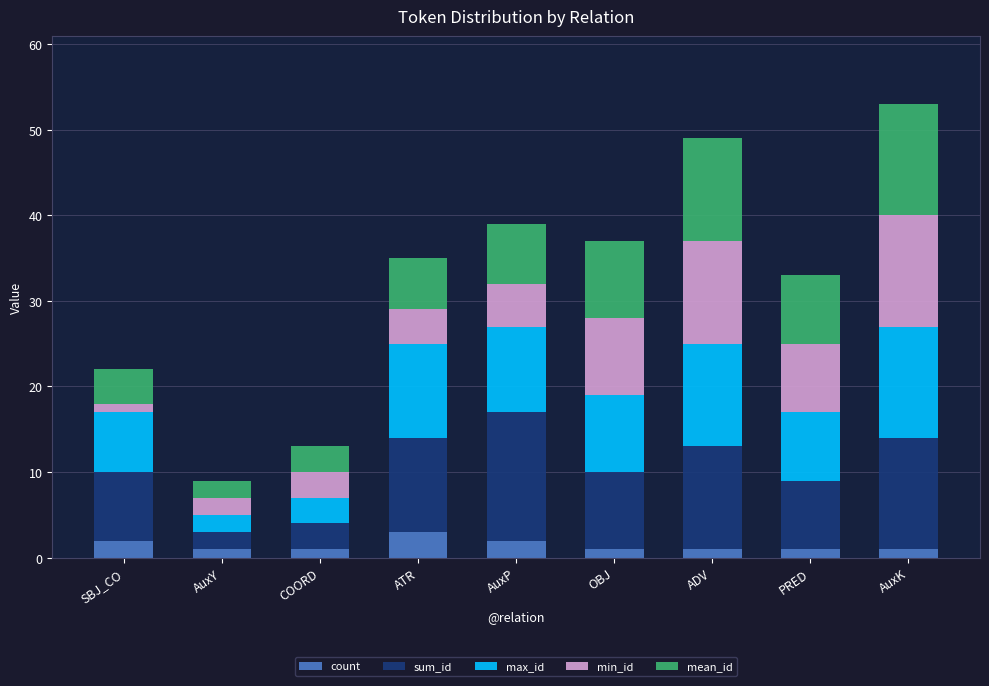

Which series has the largest range (max minus min)?

sum_id